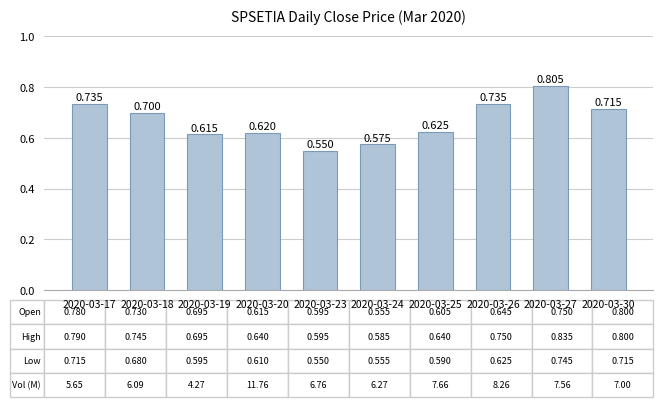

Where is the data nearest to the value 0?

2020-03-23